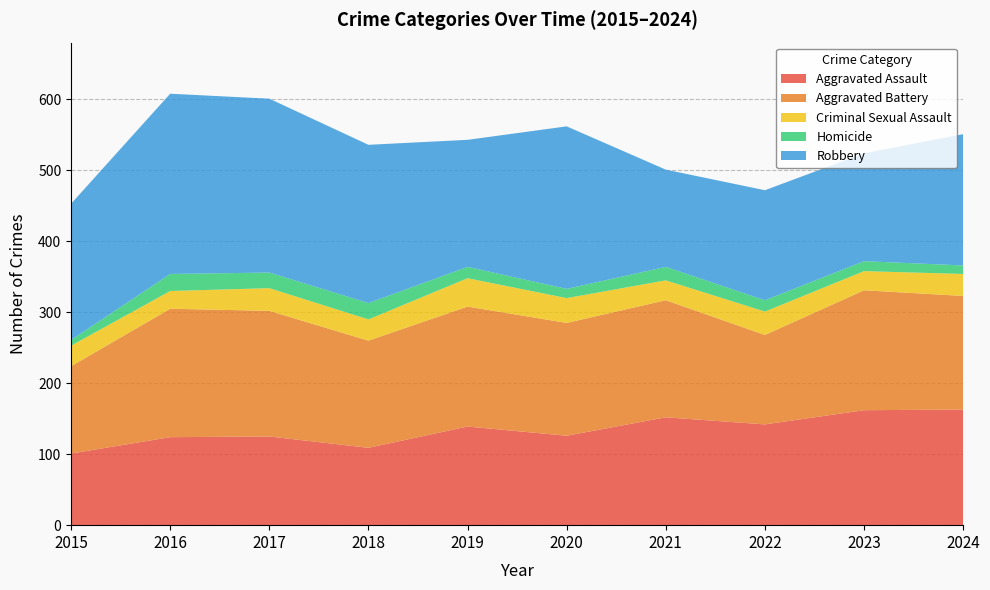

Which series has the largest total across all categories?

Robbery